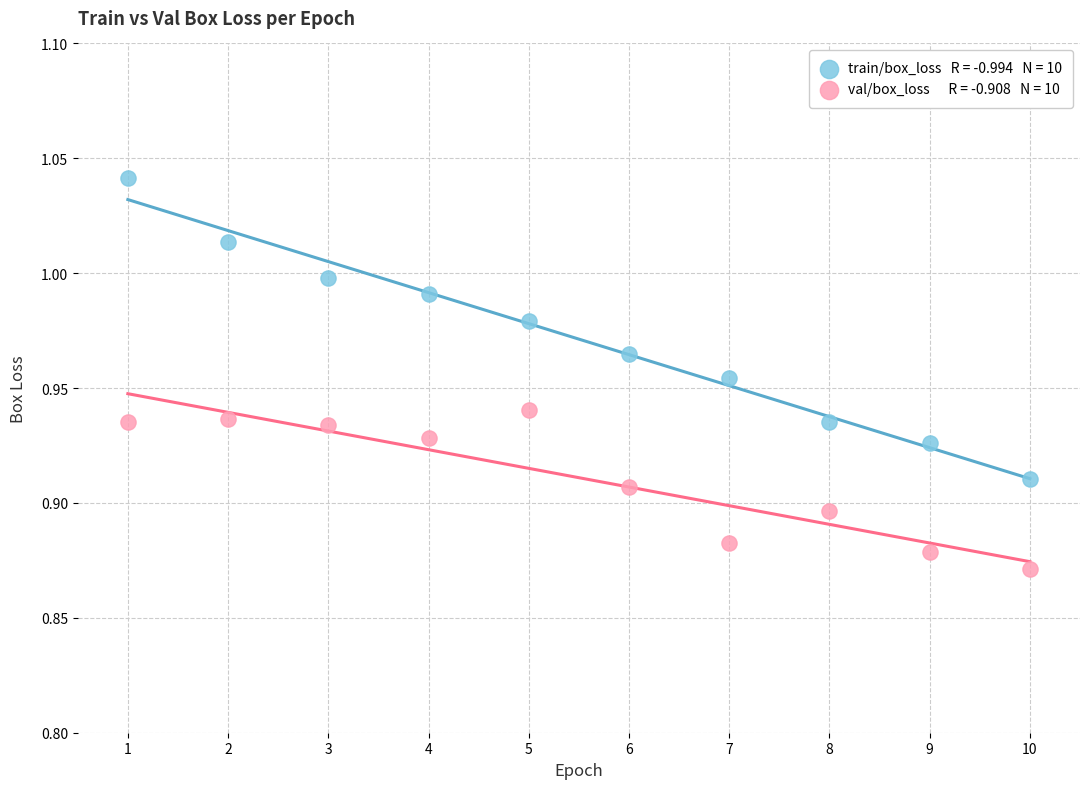

Across all data points, what is the range of X values (max minus min)?

9.0